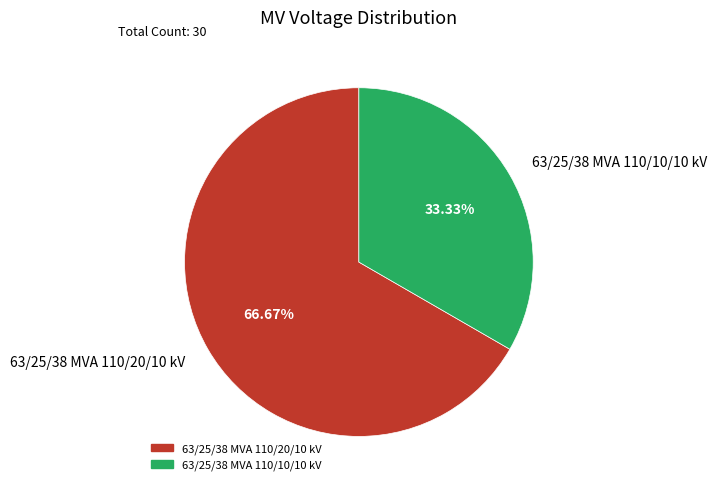

What is the total percentage of 63/25/38 MVA 110/20/10 kV and 63/25/38 MVA 110/10/10 kV?

100.0%